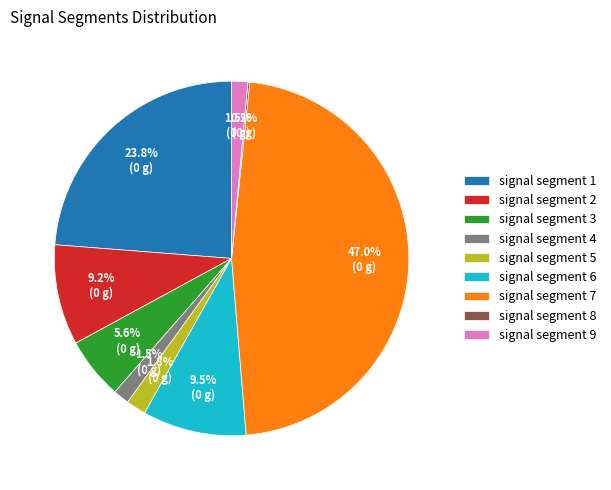

Does any single category account for the majority?

No